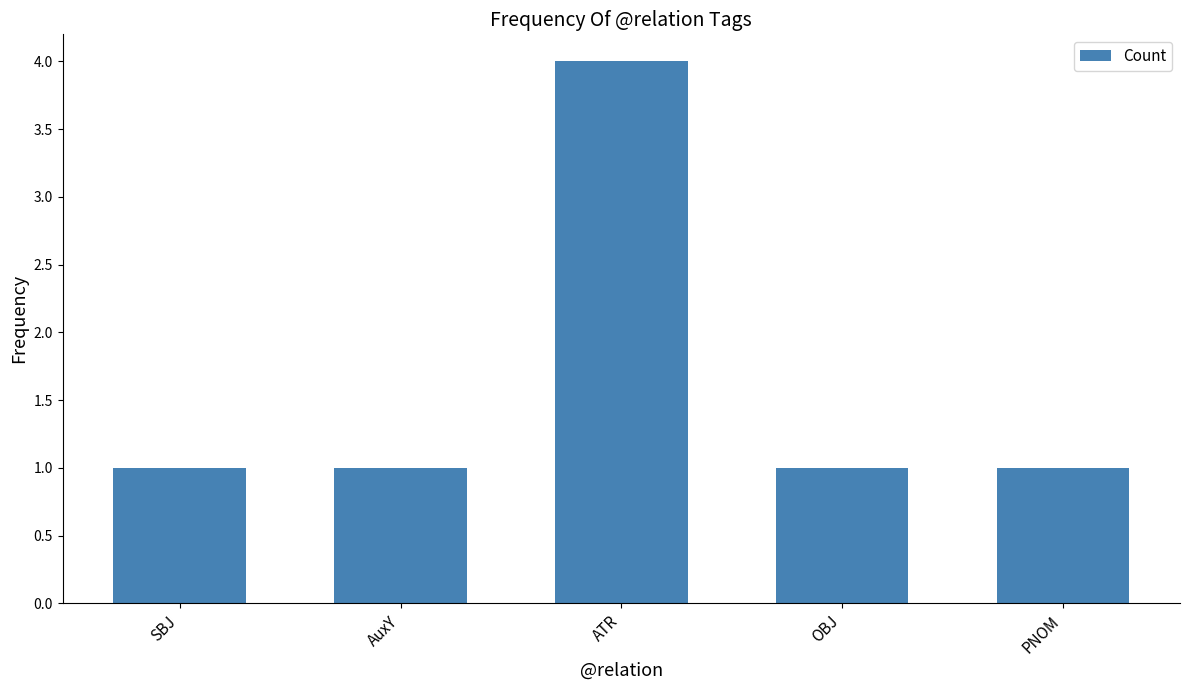

What is the average value?

2